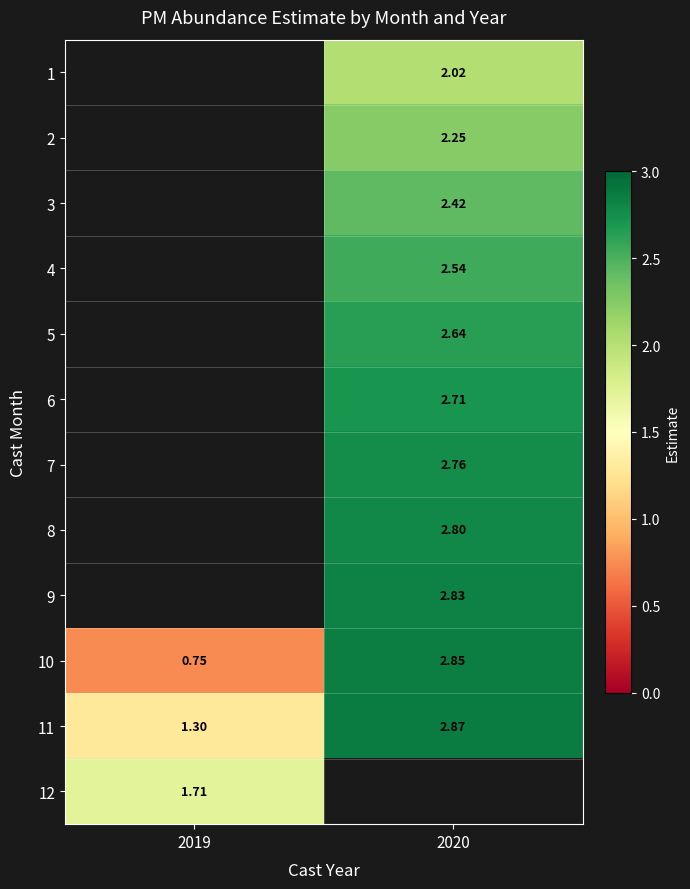

Count the number of data series in this chart.

12